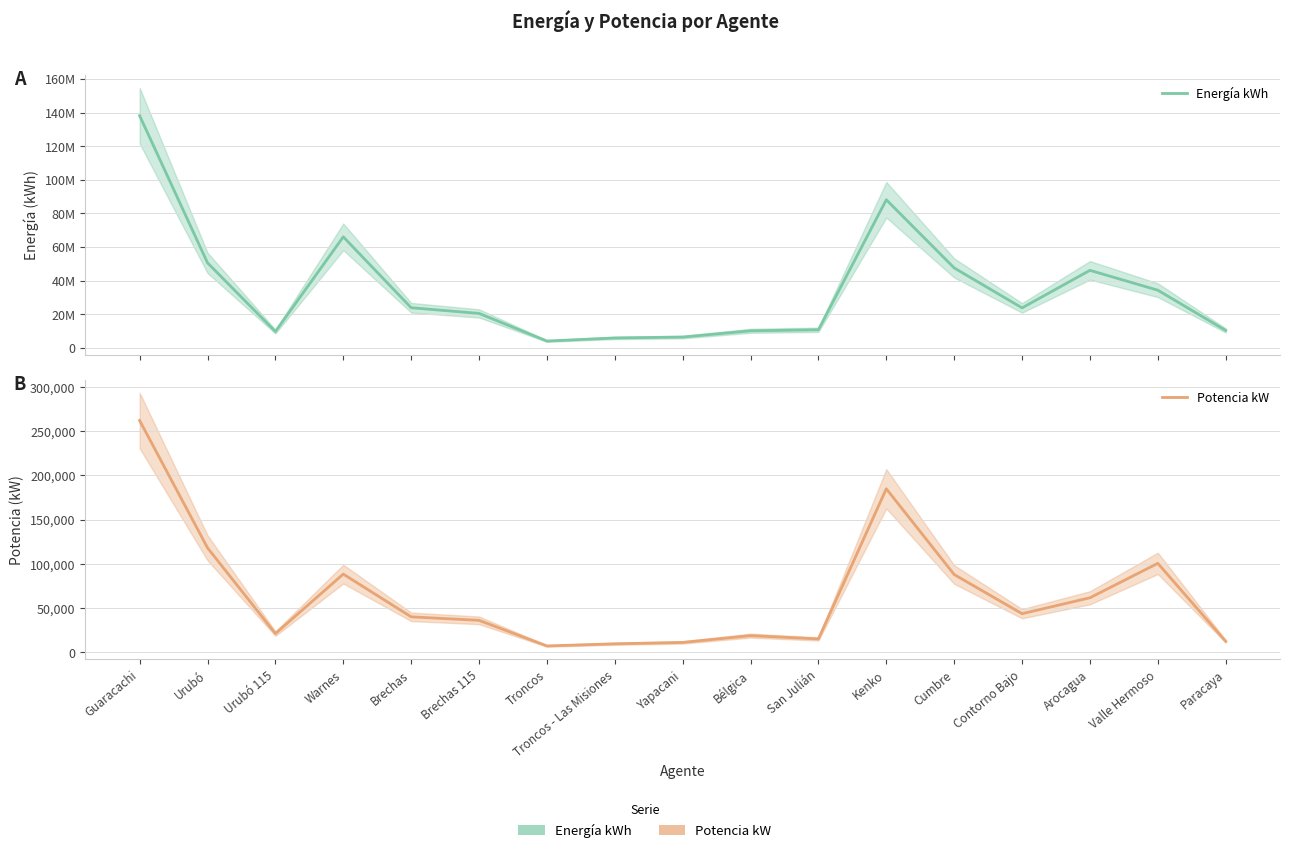

What is the label of the 3rd point from the left?

Urubó 115